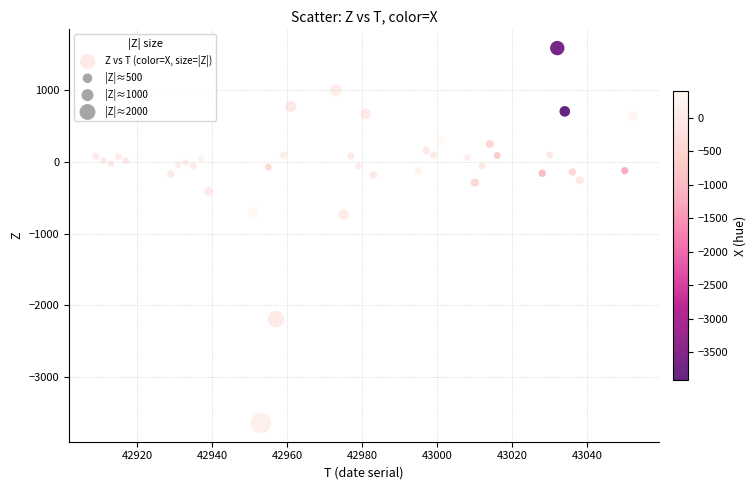

What is the range of X values (max minus min)?

143